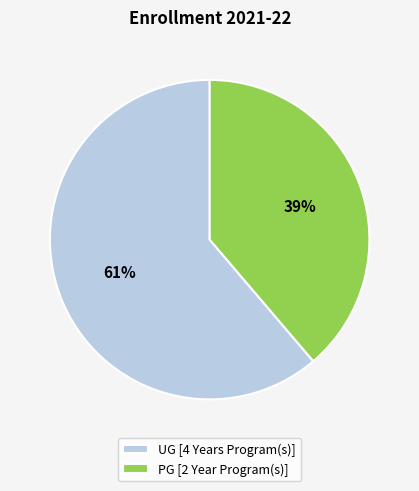

Between PG [2 Year Program(s)] and UG [4 Years Program(s)], which is larger?

UG [4 Years Program(s)]